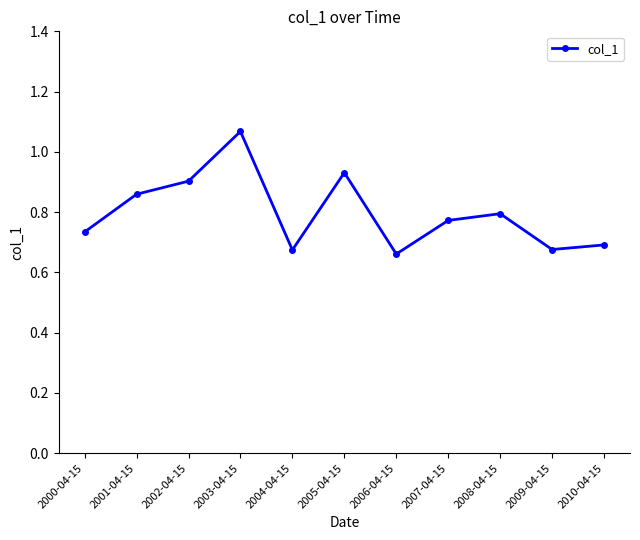

Is it true that the value at 2010-04-15 is 0.4?

False